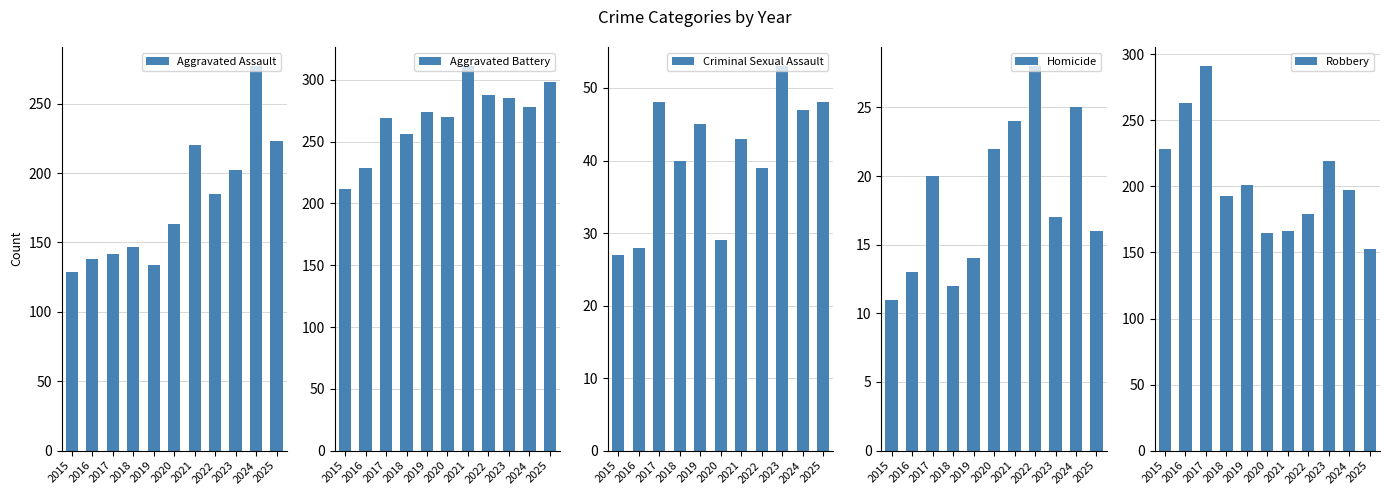

How many series are shown in this chart?

5